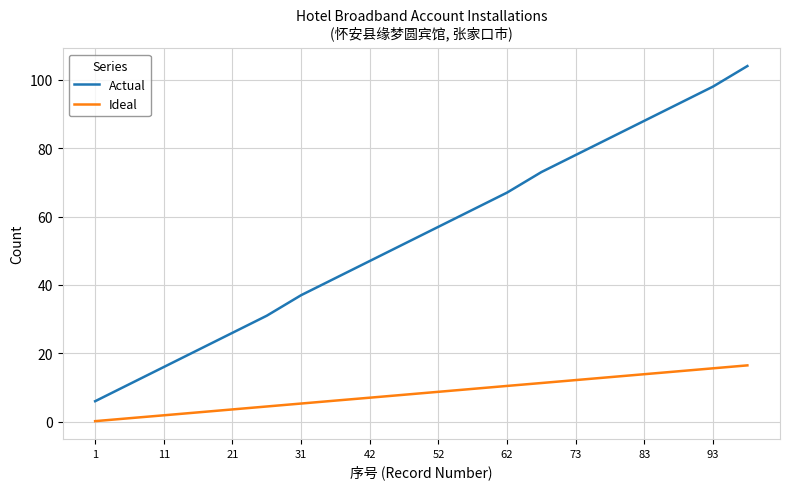

Which series has the largest total across all categories?

Actual